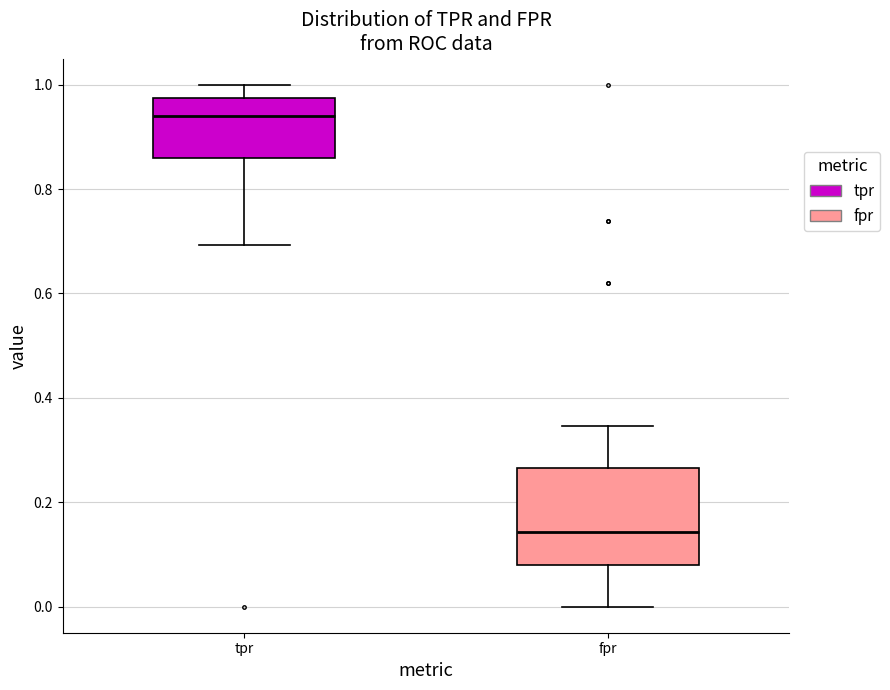

Reading left to right, transcribe this box plot: for each box, give where its median line is, the range the box spans, and where its two whiskers end, as read against the y-axis. The values are not printed on the chart, so give them approximately, as read against the axis.

tpr: median 0.94, box 0.86 to 0.98, whiskers 0.70 to 1.00
fpr: median 0.14, box 0.08 to 0.26, whiskers 0.00 to 0.34